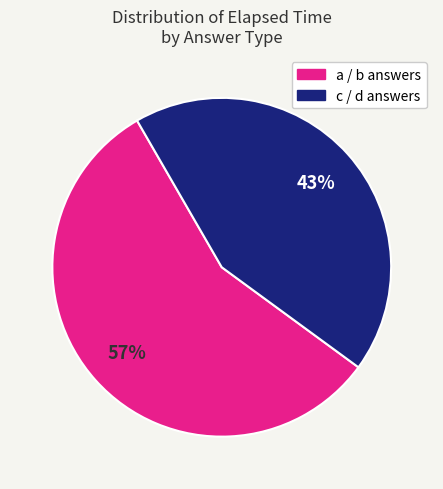

Is there any slice that represents more than half of the pie?

Yes